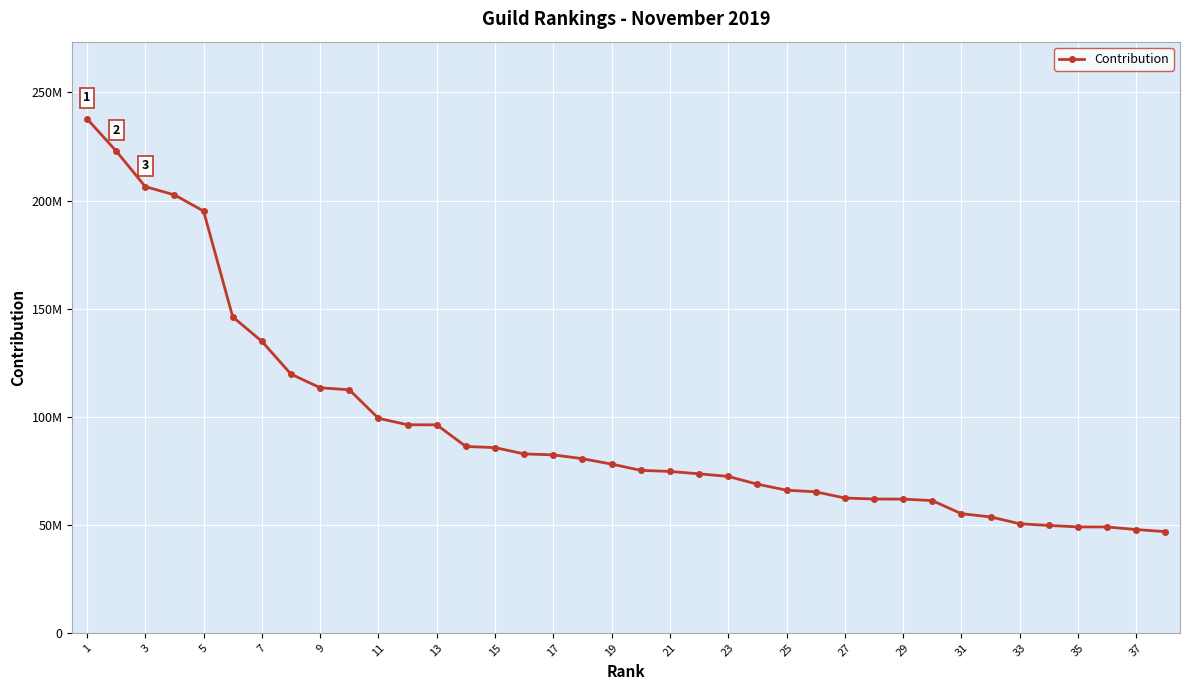

What is the sum of all values?

3623051234